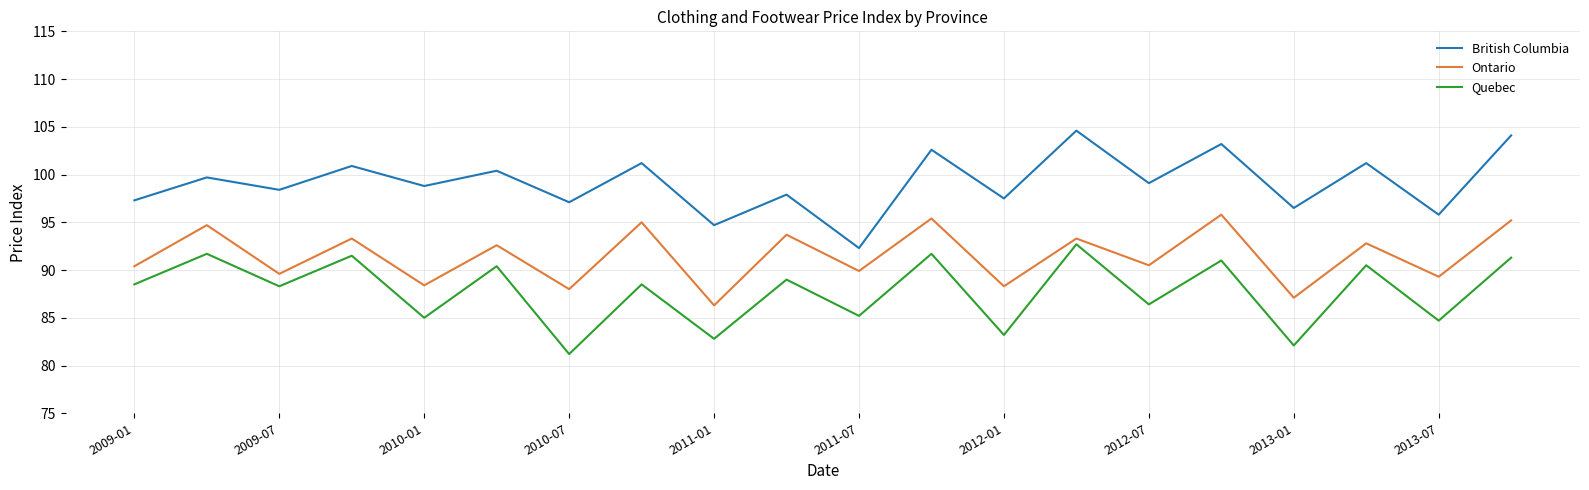

True or false: Ontario has more than 2 points higher than both neighbors.

True